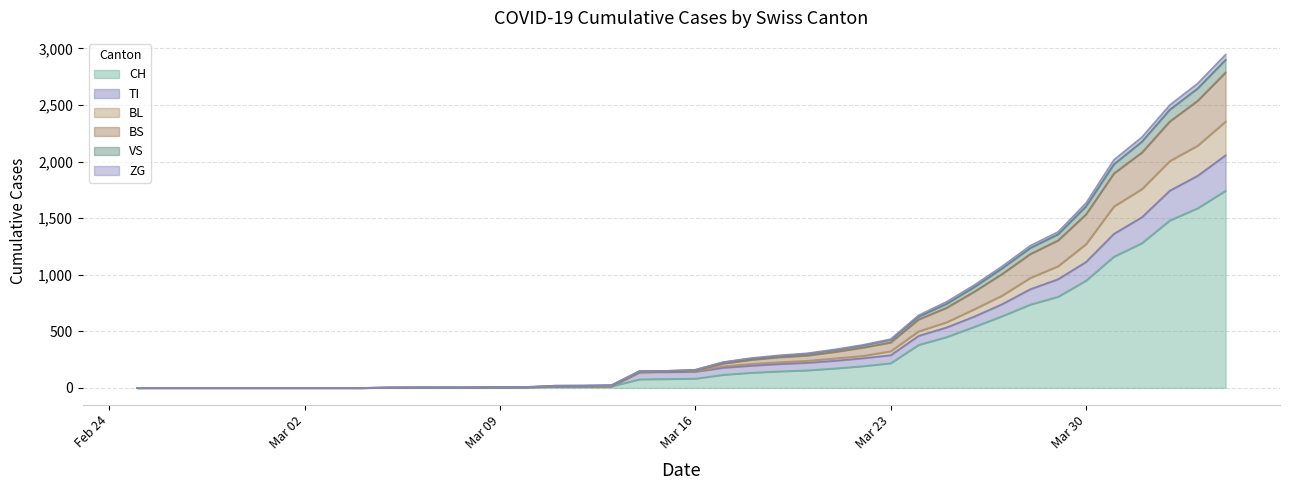

What are all the series names shown in the legend?

CH, TI, BL, BS, VS, ZG